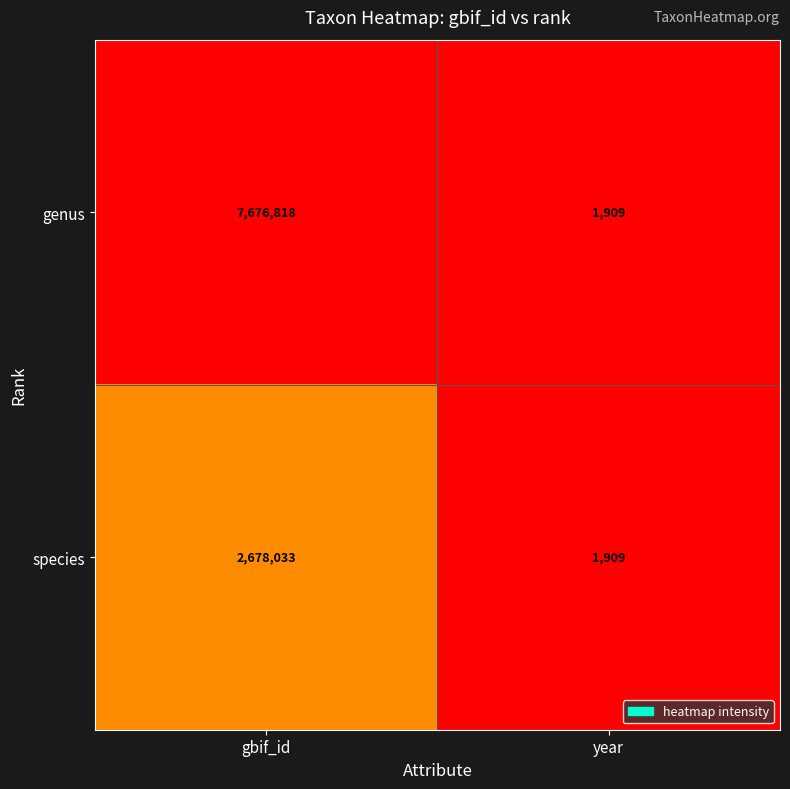

What value does the genus series have at gbif_id, to the nearest 100?

7676800